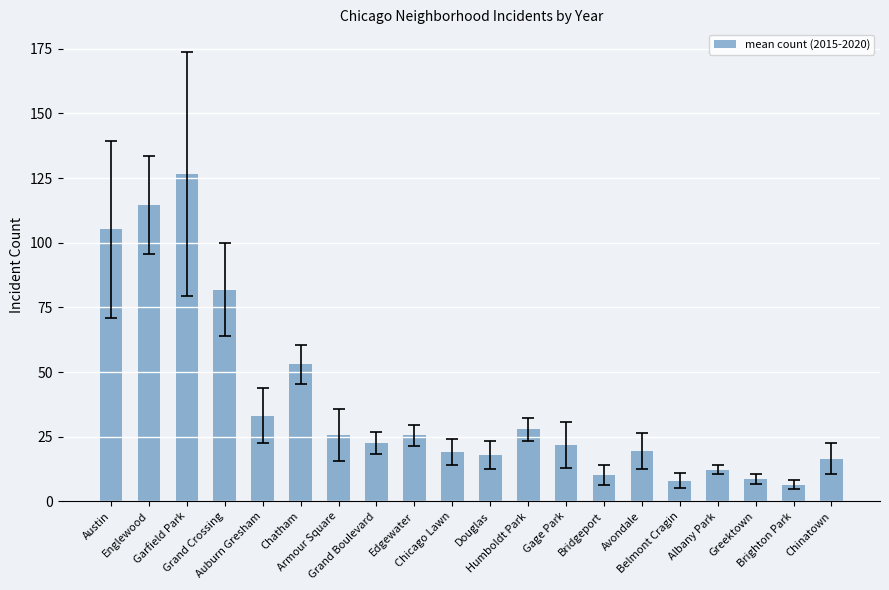

What value does the data have at Auburn Gresham?

33.2